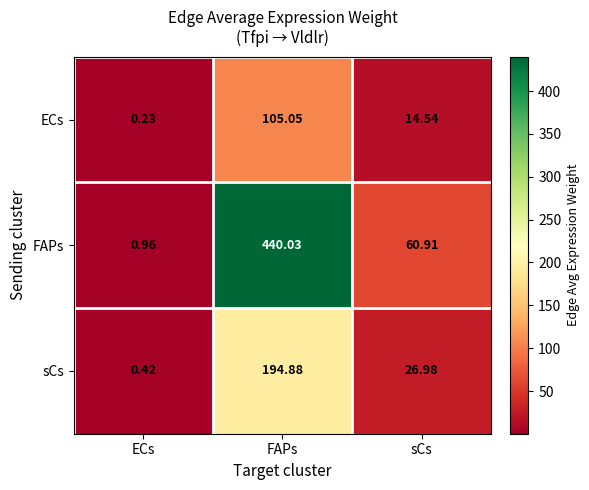

At which label is sCs closest to 97?

sCs